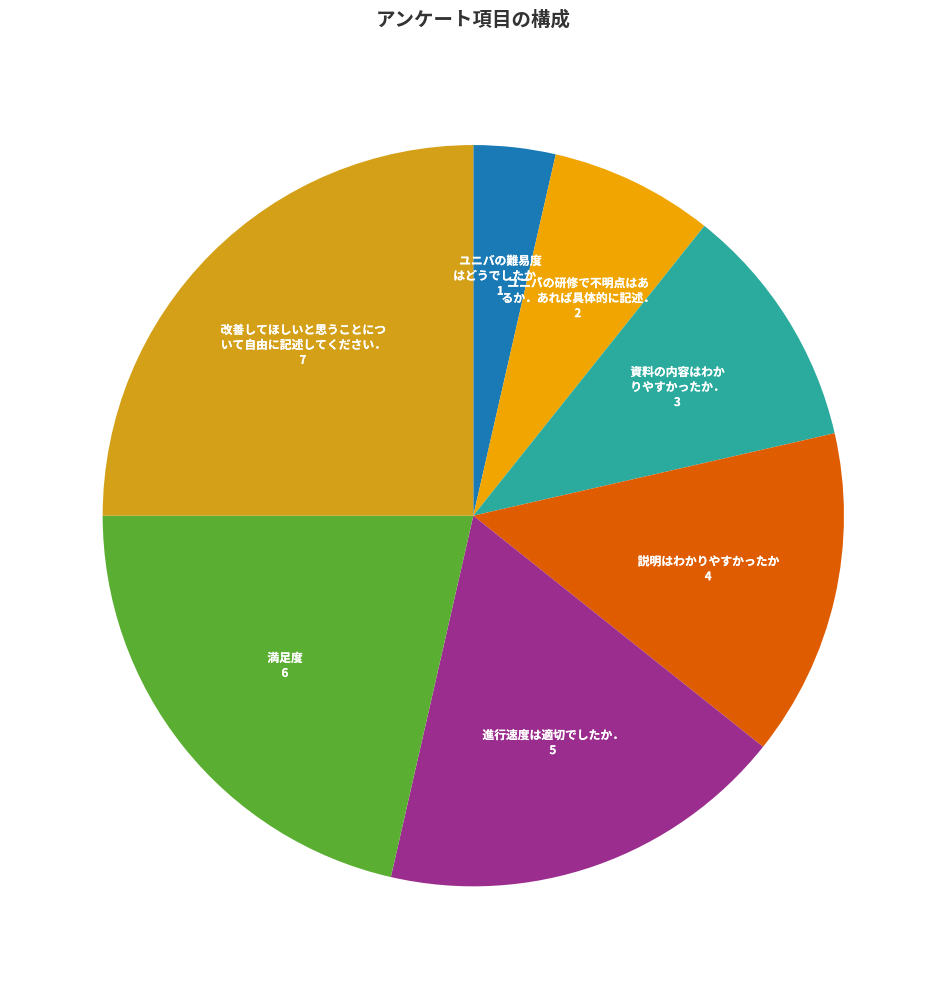

How many slices are in this pie chart?

7